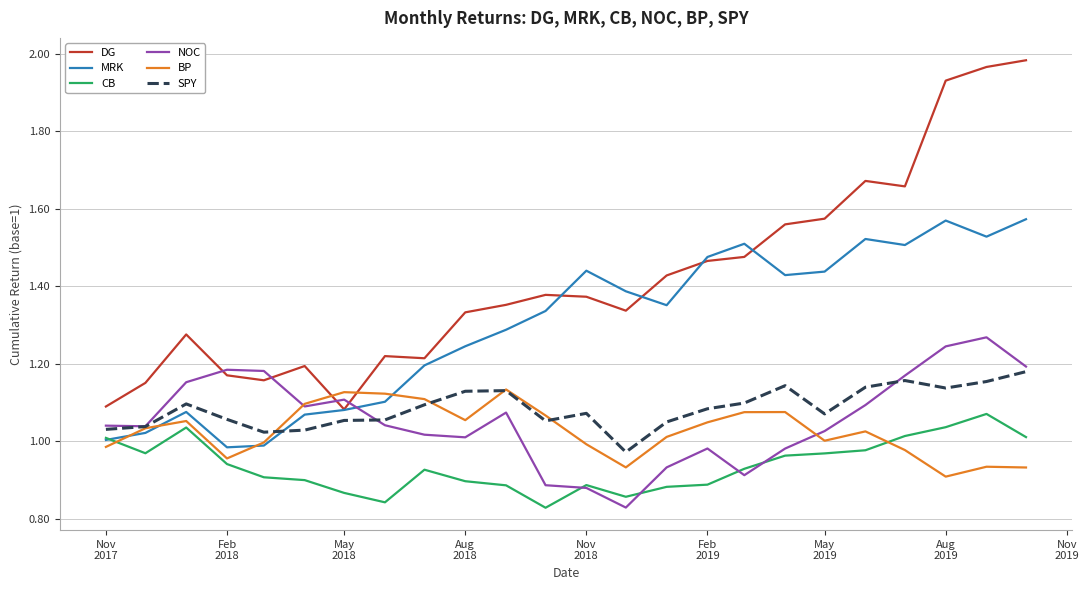

After their last crossing, which series has the higher values: DG or MRK?

DG